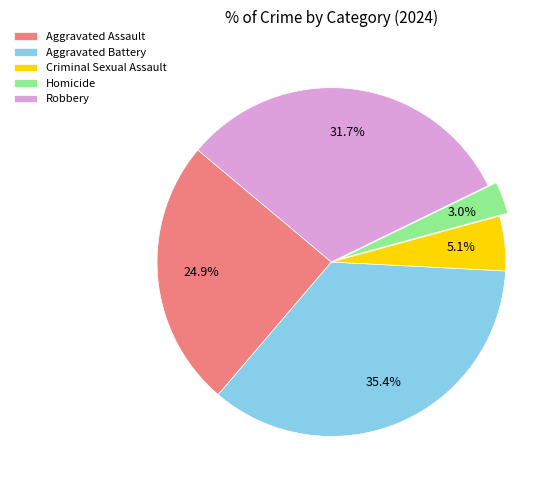

To the nearest percent, what portion does Homicide represent?

3%